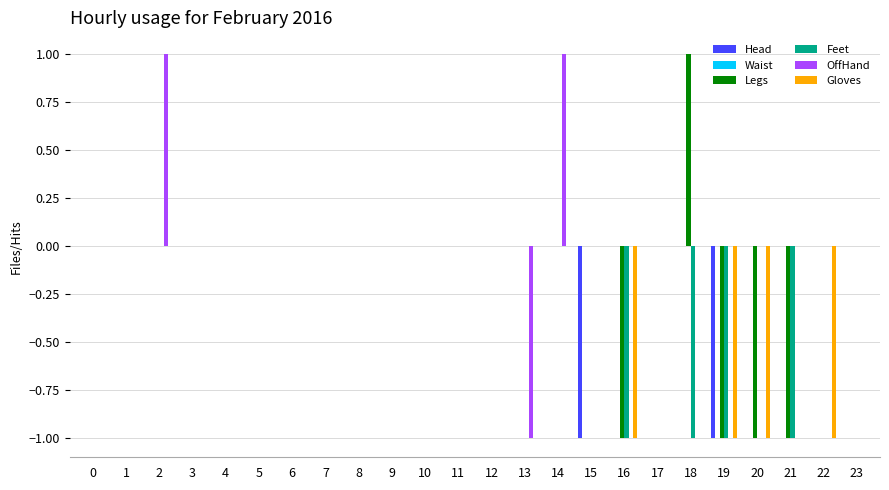

Are the bars horizontal?

No